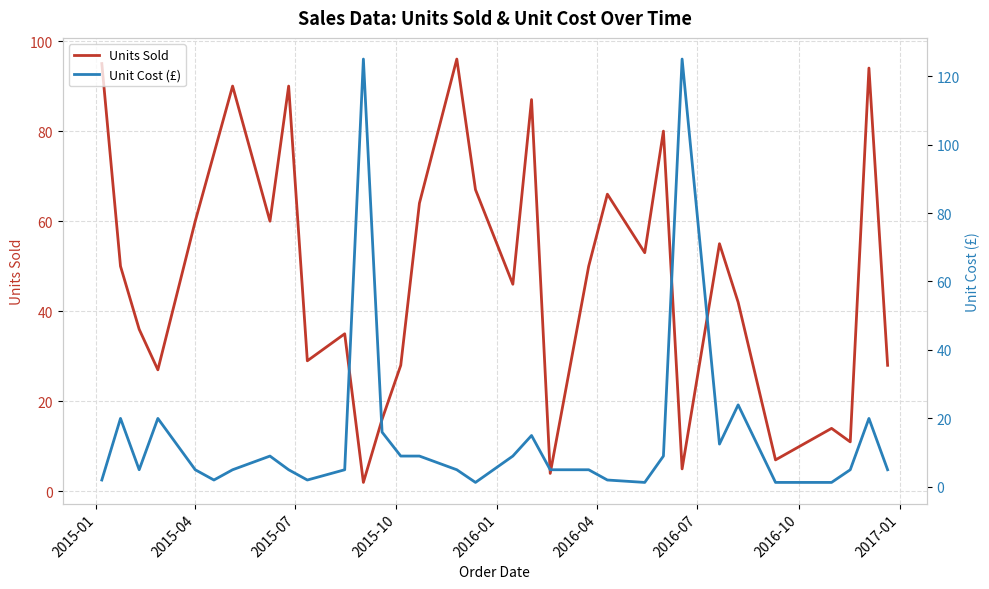

What is the average value of the Units Sold series?

49